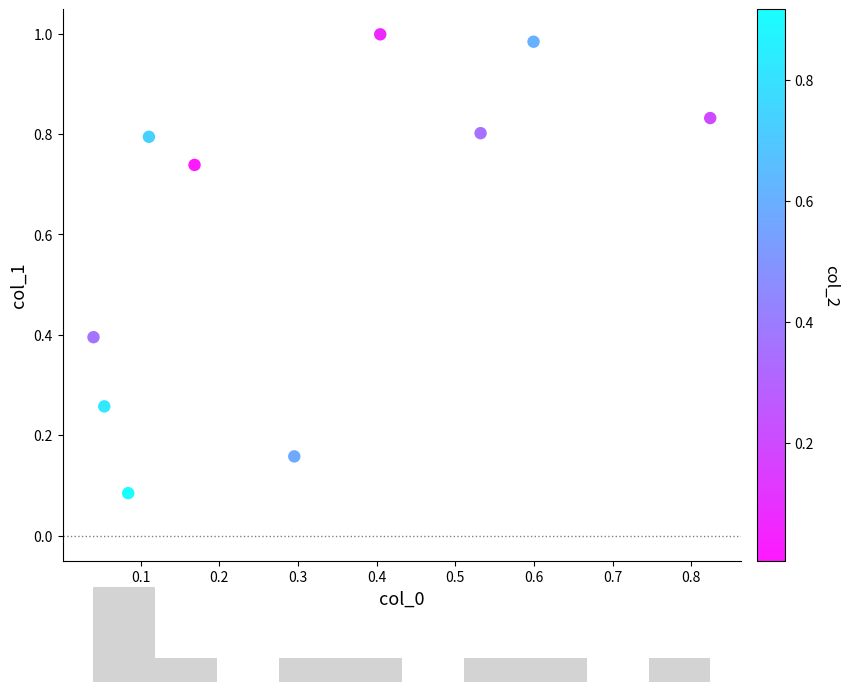

What is the range of Y values (max minus min)?

0.9